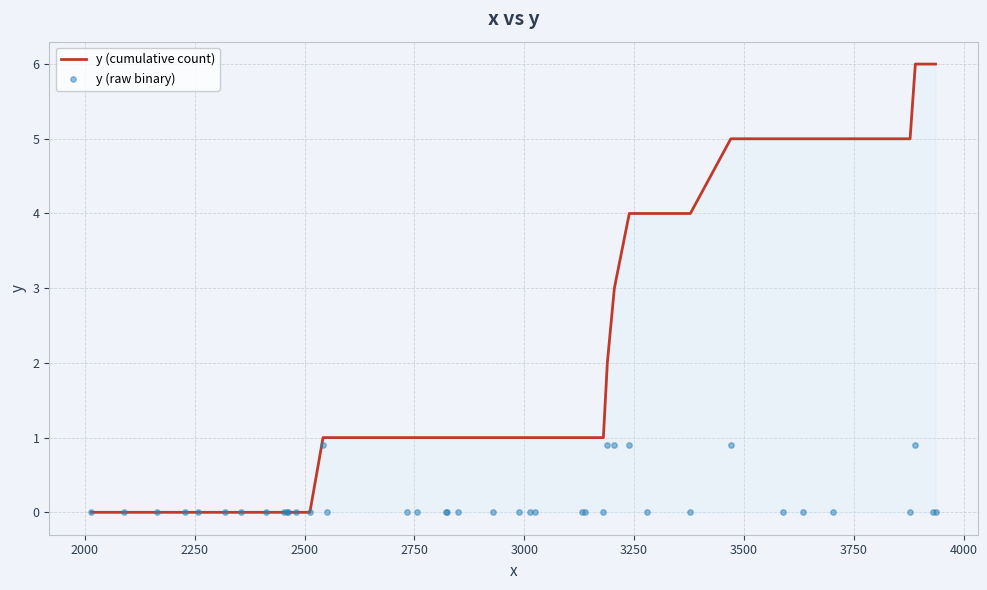

Which series has the largest Y range (max minus min)?

y (cumulative count)